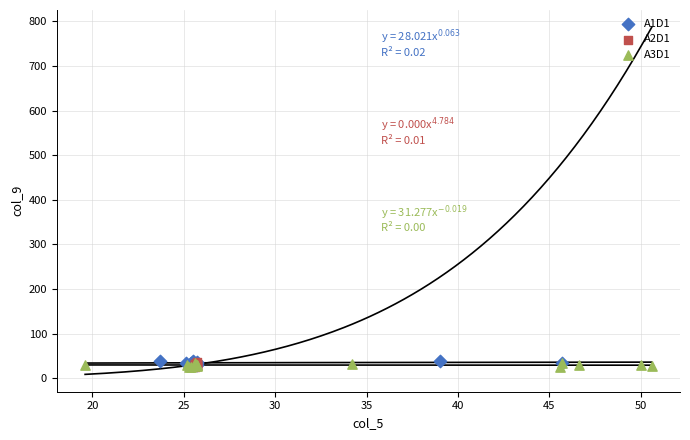

What are all the series names shown in the legend?

A1D1, A2D1, A3D1